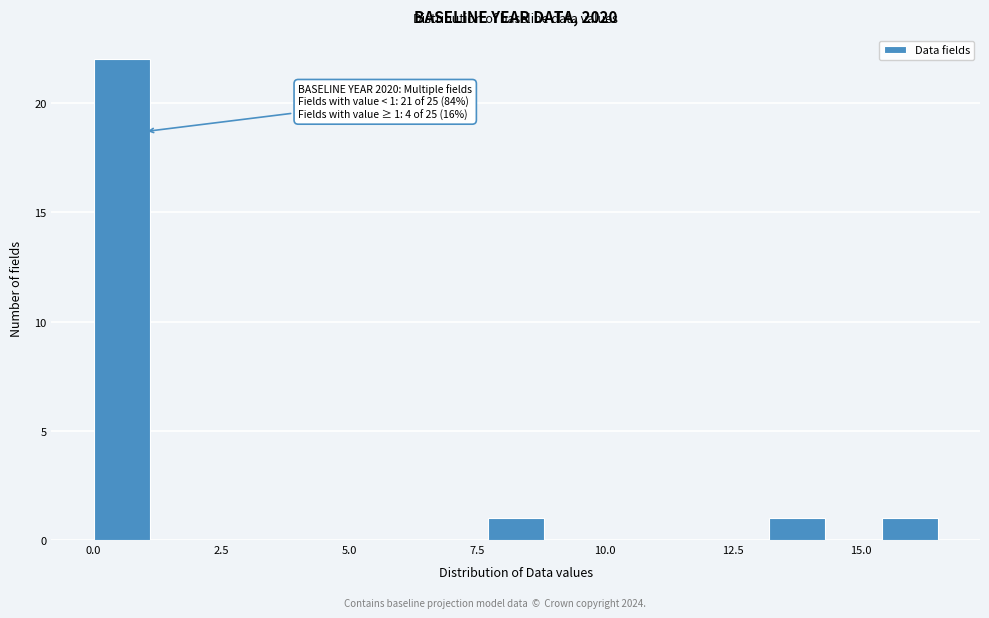

Around what value on the x-axis is the tallest bar? Give the approximate position of its centre, as read against the axis.

0.5